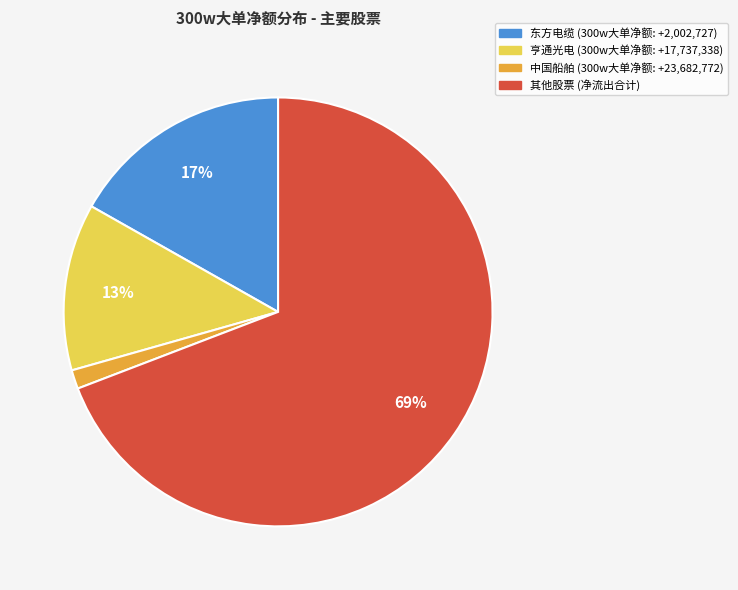

To the nearest percent, what is the average slice percentage?

25%